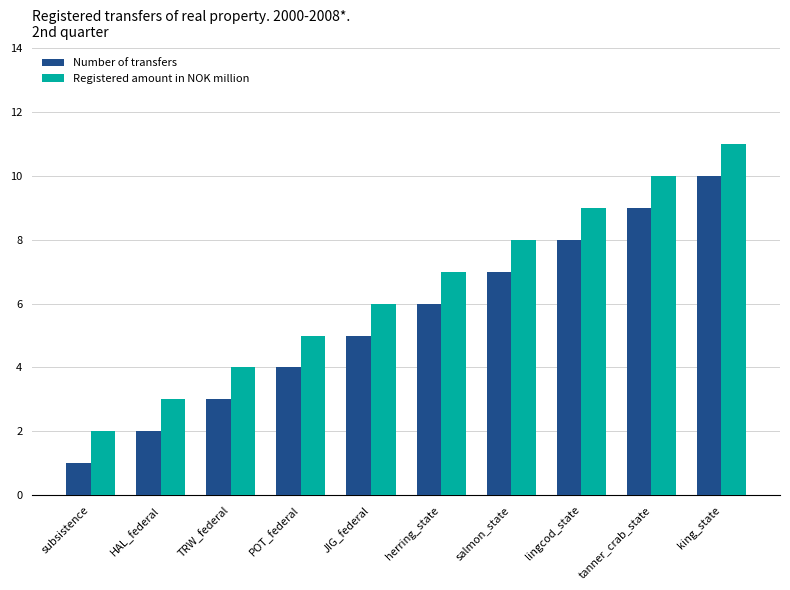

Reading right to left, list all the values displayed in this chart.

Number of transfers: 10	9	8	7	6	5	4	3	2	1
Registered amount in NOK million: 11	10	9	8	7	6	5	4	3	2